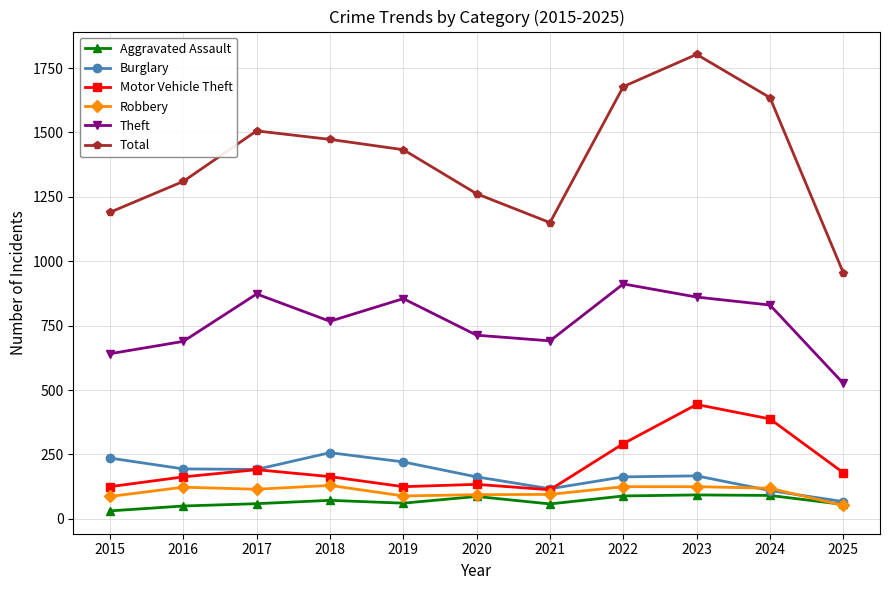

At which label does Burglary first exceed 167?

2015